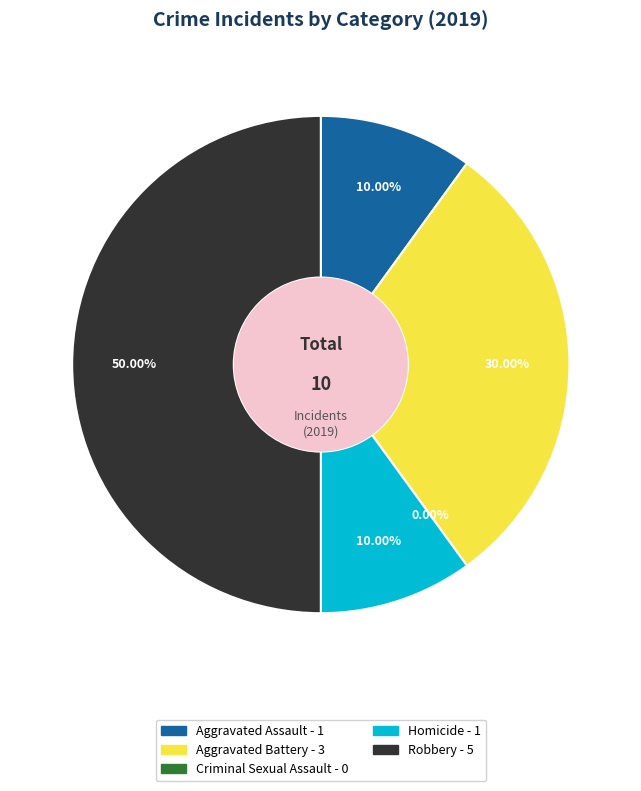

Does any single category account for the majority?

No